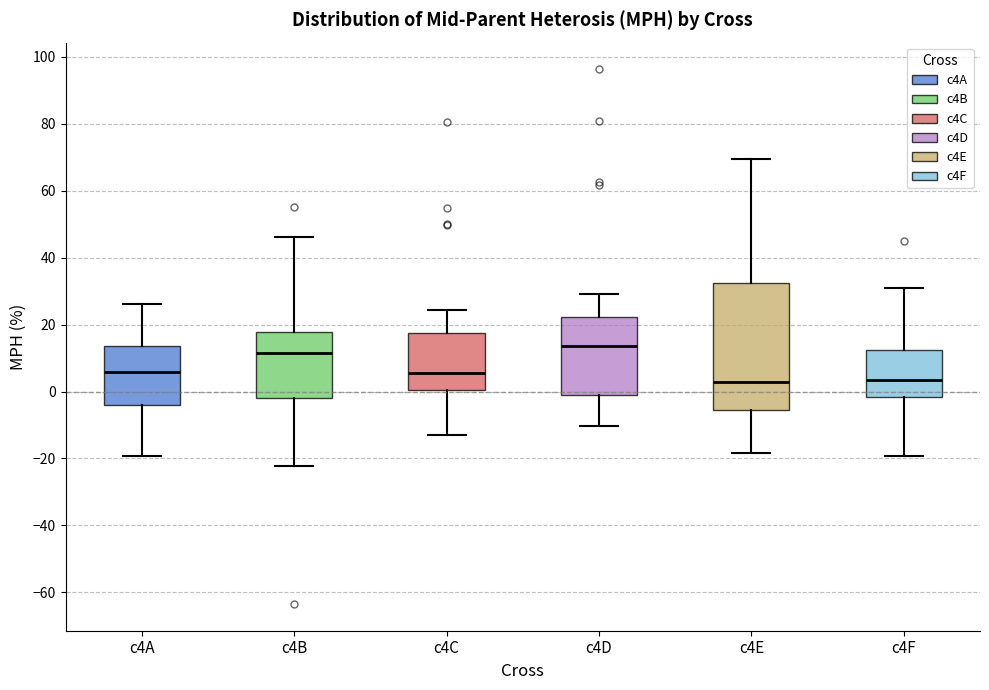

Which box is the tallest, from its lower edge to its upper edge?

c4E